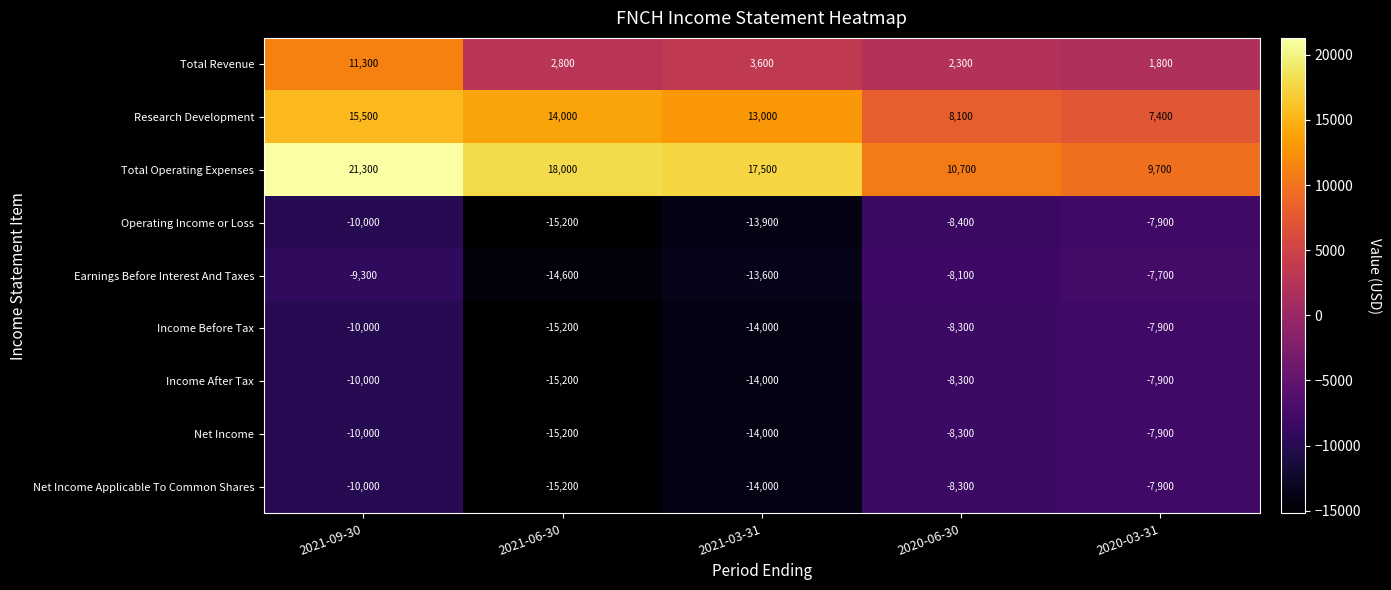

At which label is Net Income closest to -11550?

2021-09-30